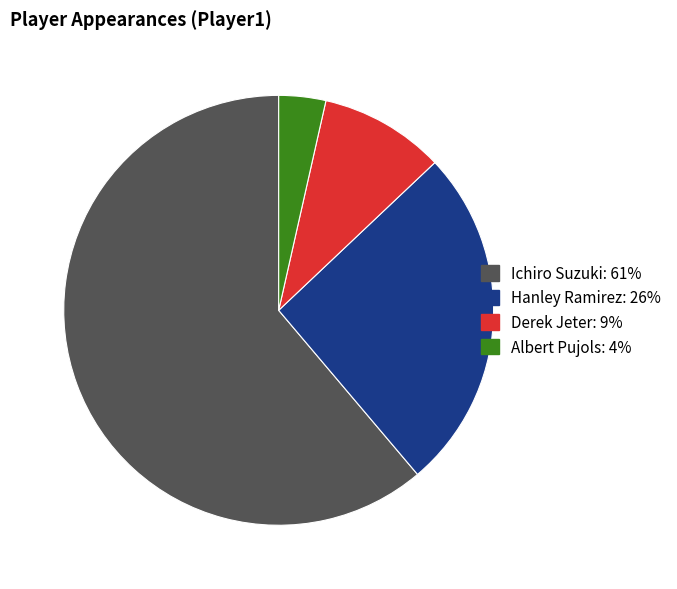

What is the smallest slice in the pie chart?

Albert Pujols